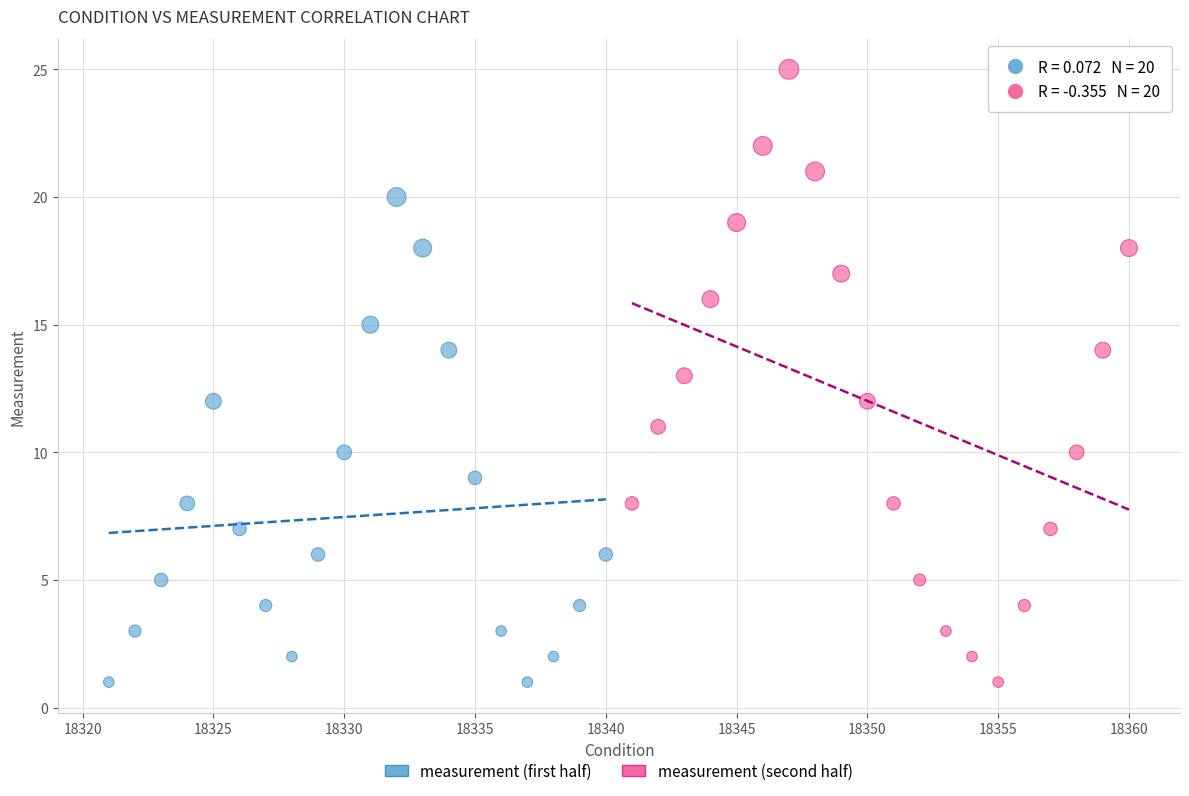

Which series reaches the maximum Y coordinate?

measurement (second half)